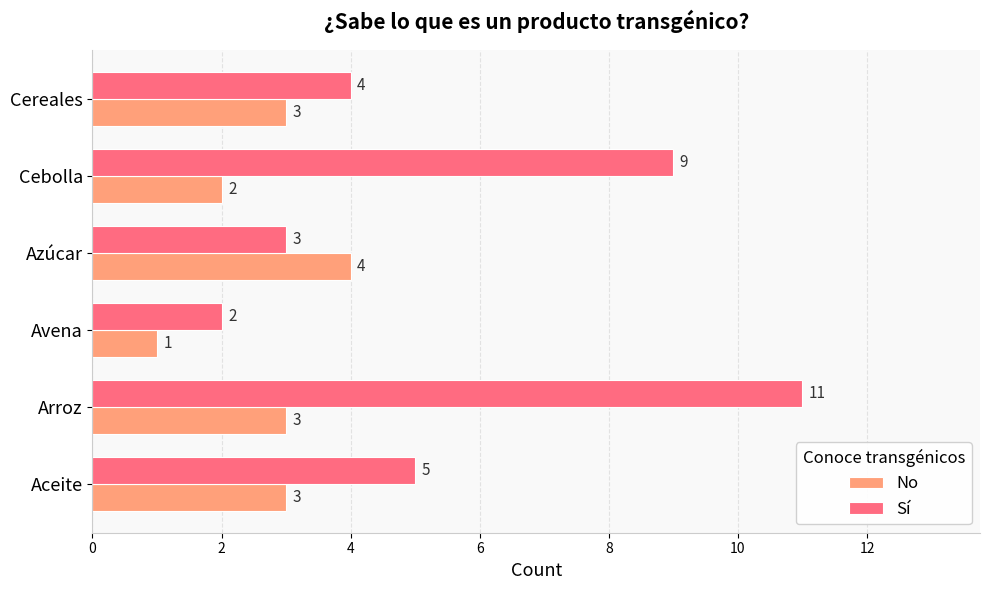

Which series has the widest spread of values?

Sí